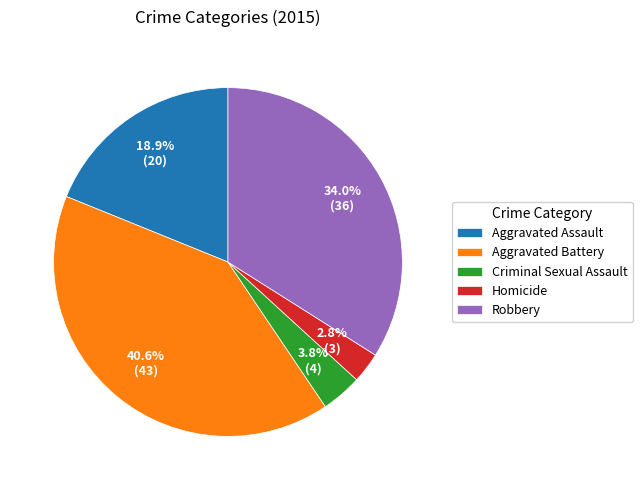

Do Homicide and Criminal Sexual Assault together represent more than half of the pie?

No